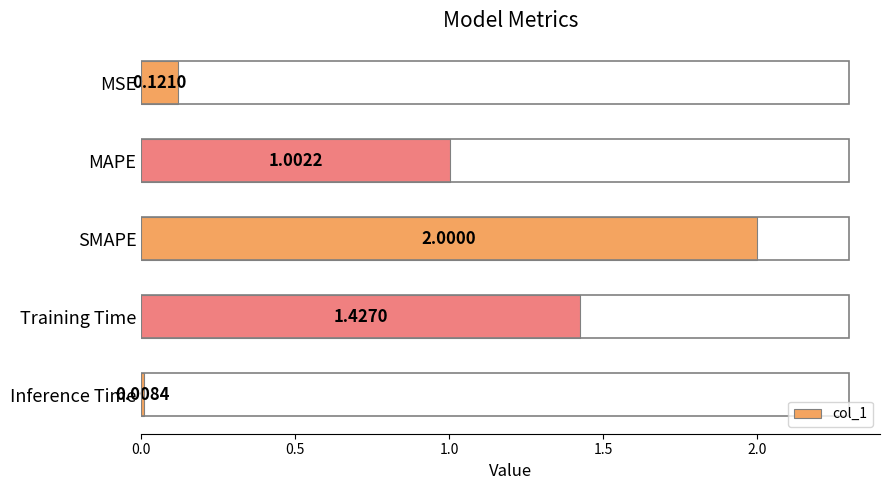

At which label is the value closest to 1?

MAPE